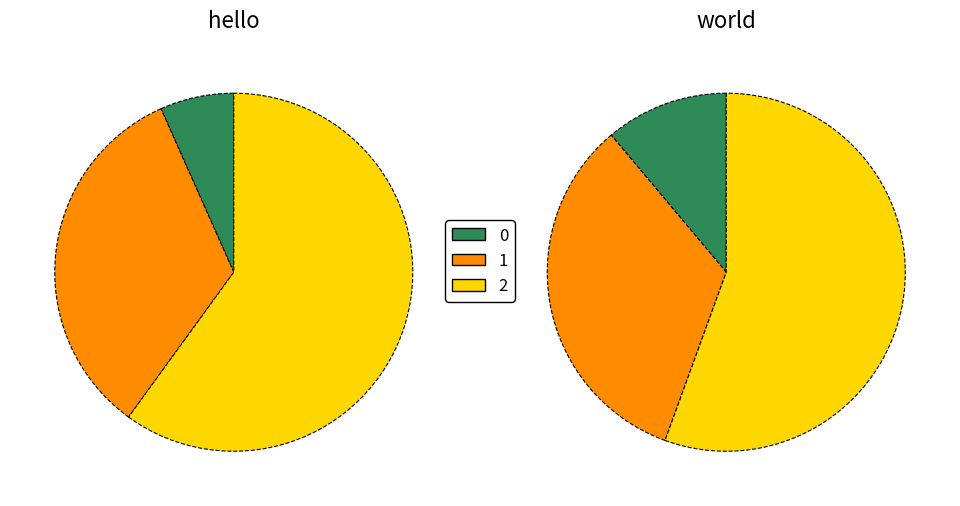

What percentage is the 1 slice, to the nearest percent?

33%